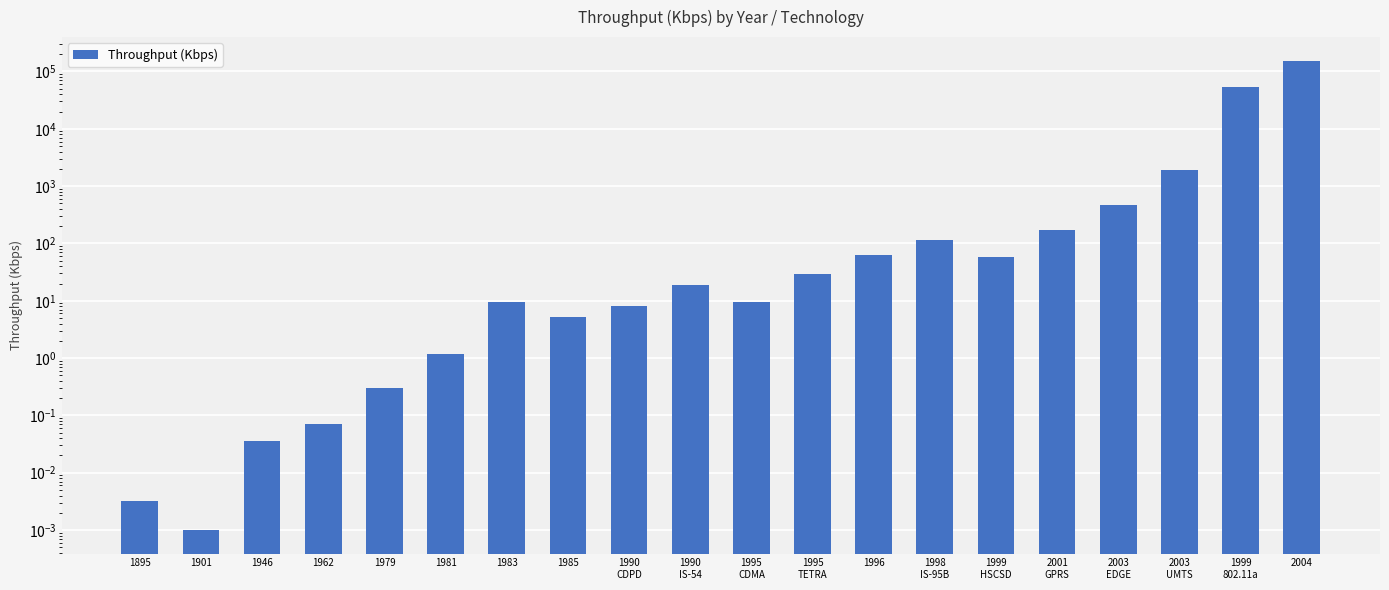

What position from the left is 2001
GPRS?

16